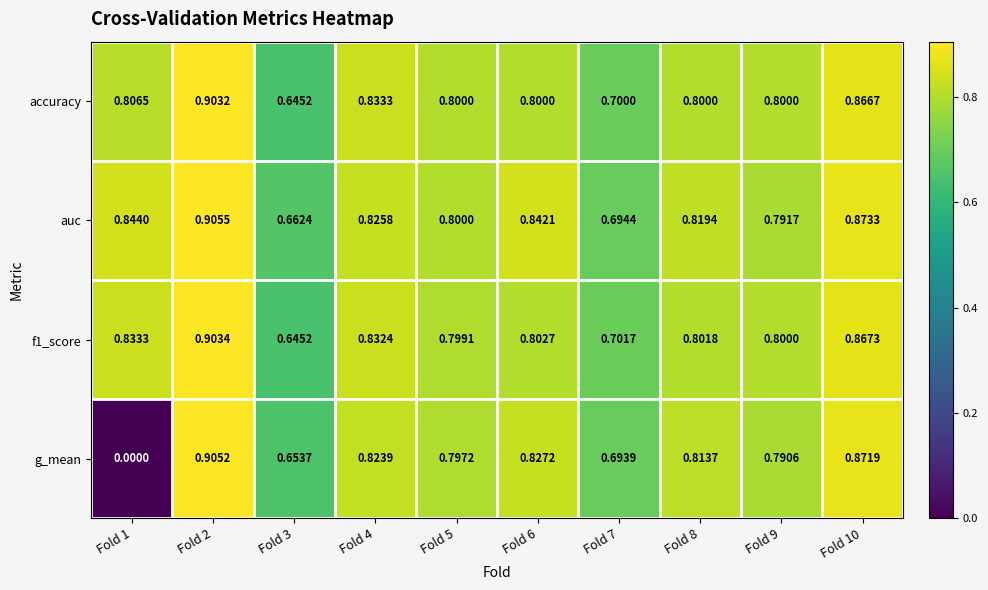

Is the value of accuracy at Fold 5 greater than the value of f1_score at Fold 8?

No